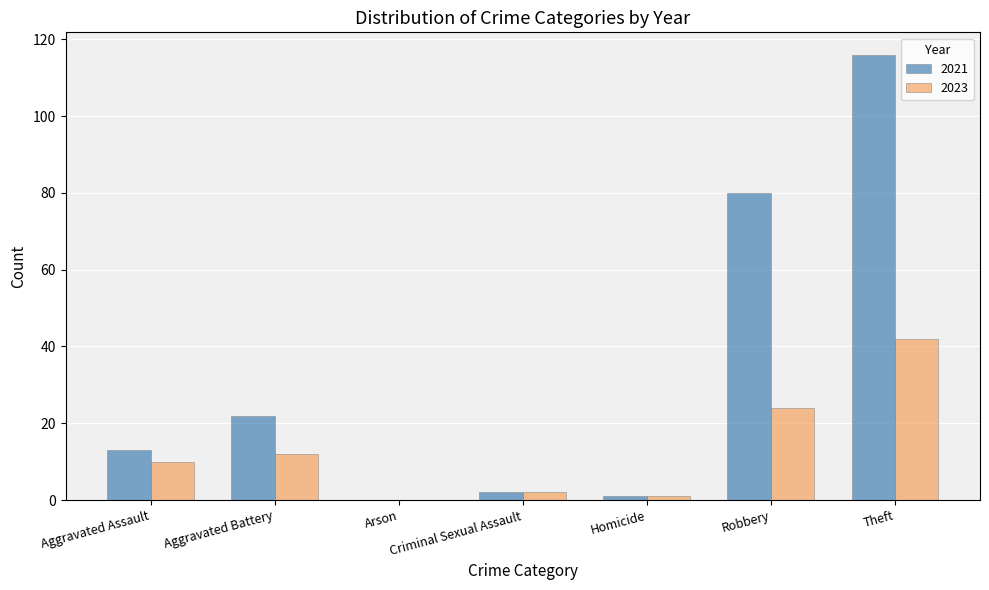

Is the value of 2023 at Criminal Sexual Assault greater than the value of 2021 at Theft?

No